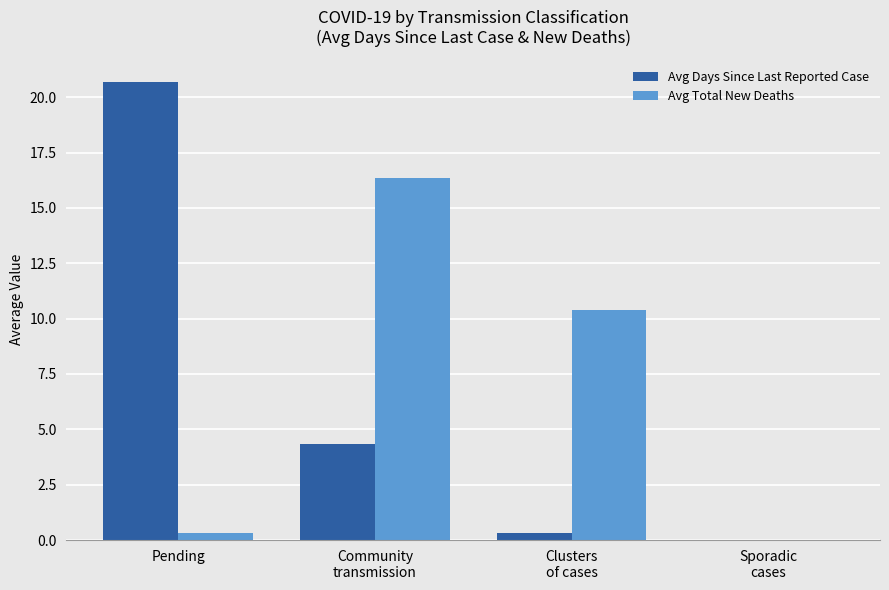

What are all the series names shown in the legend?

Avg Days Since Last Reported Case, Avg Total New Deaths